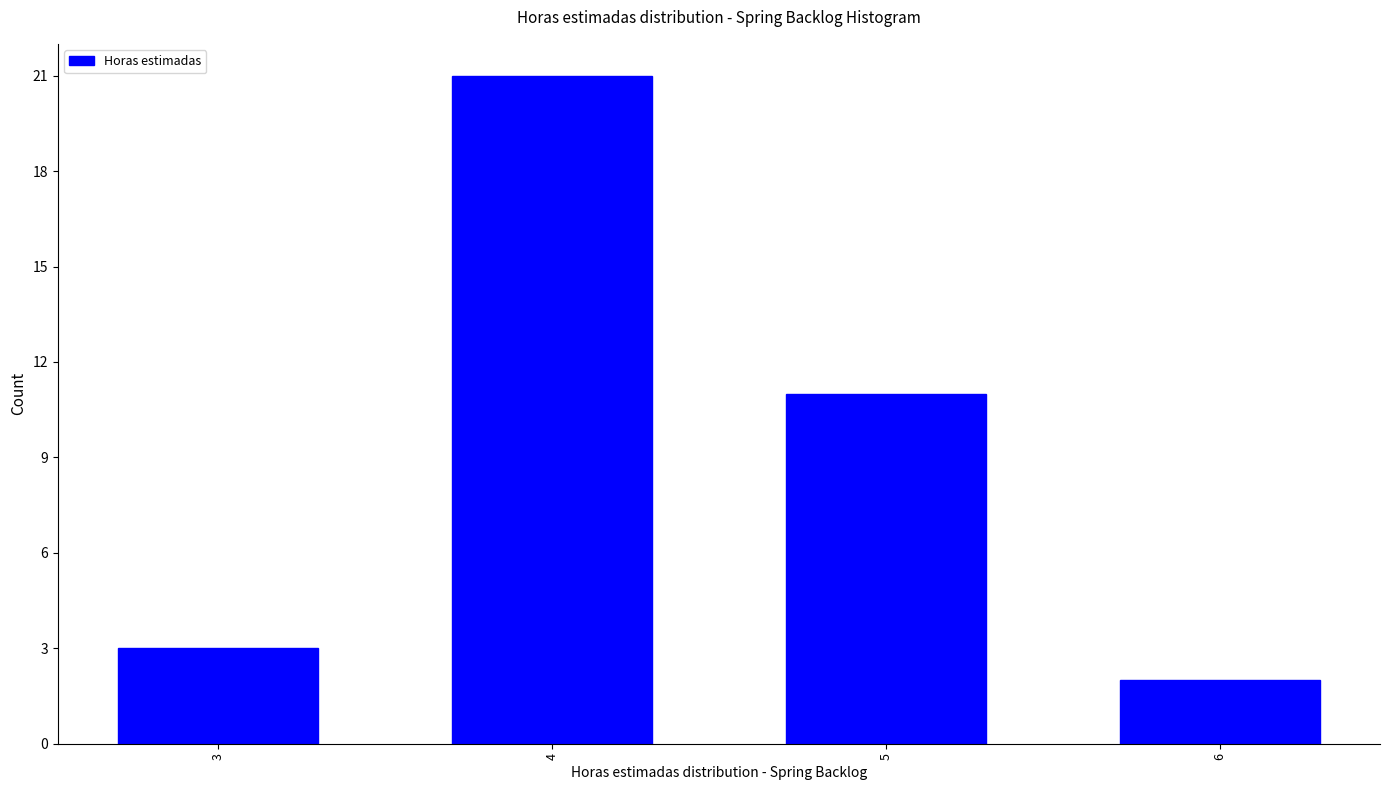

Reading left to right, what are all the values shown in this chart?

3=3	4=21	5=11	6=2